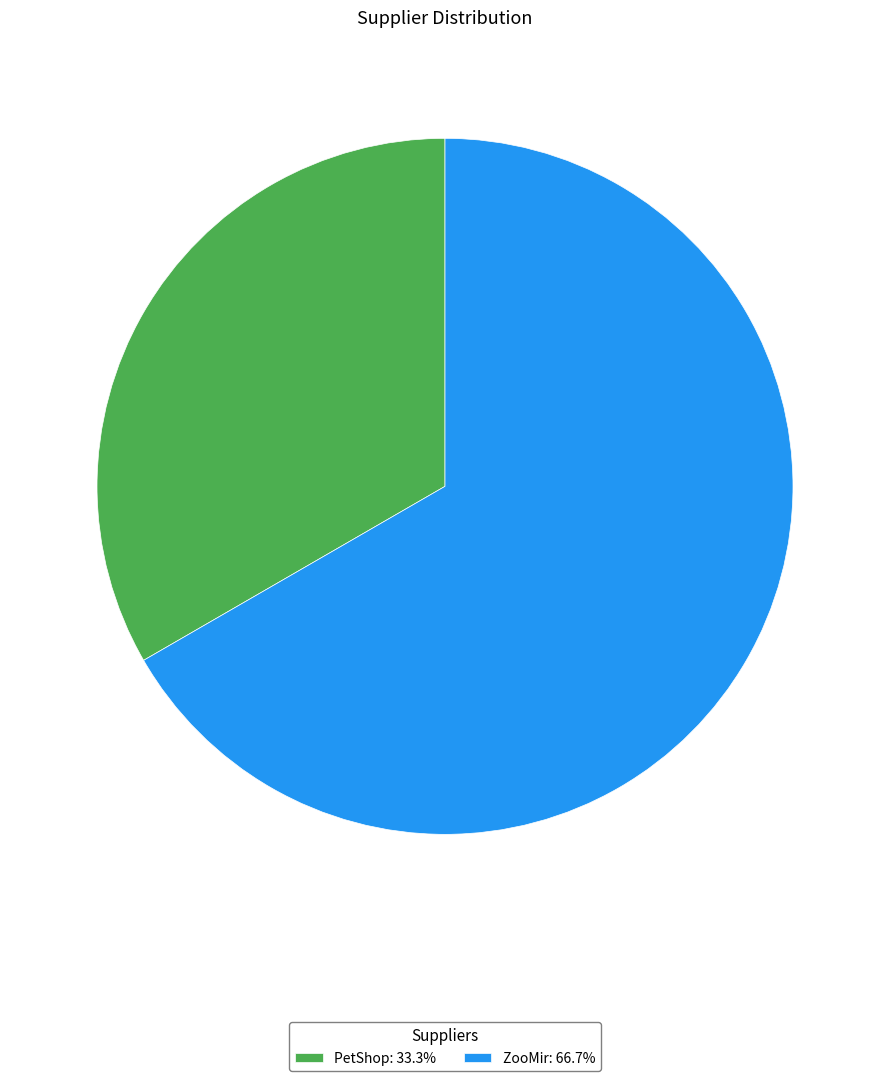

Is it true that ZooMir is 67% of the pie?

True